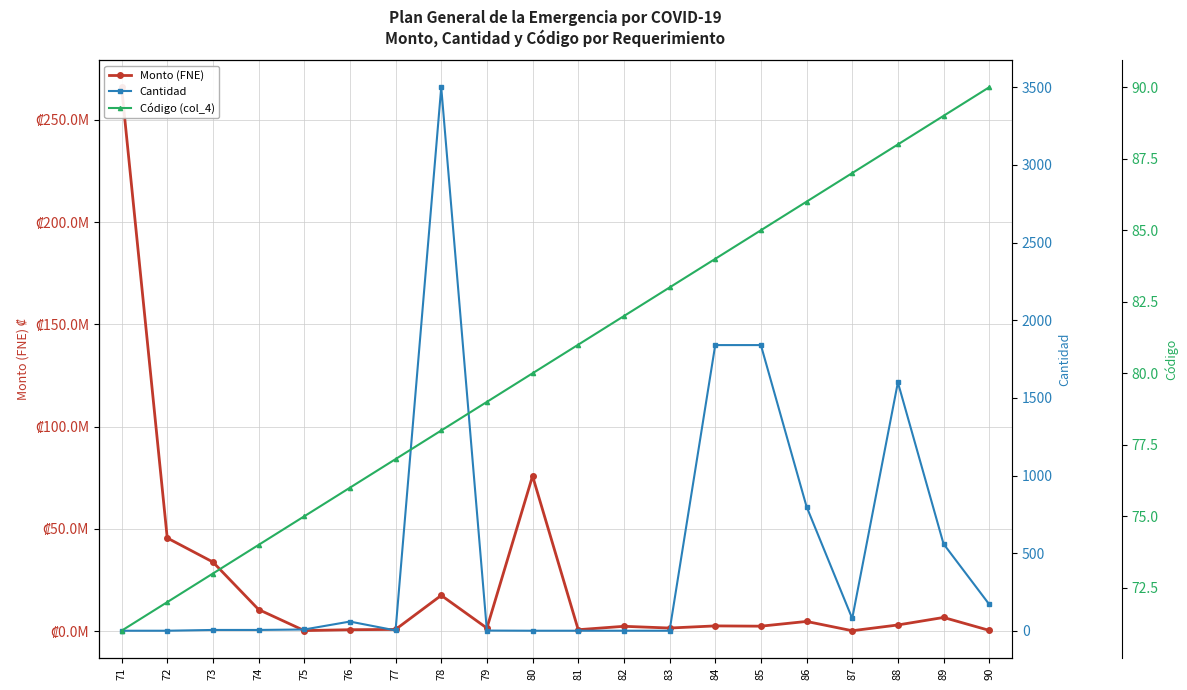

In Cantidad, how many points are higher than both neighbors (excluding endpoints)?

3